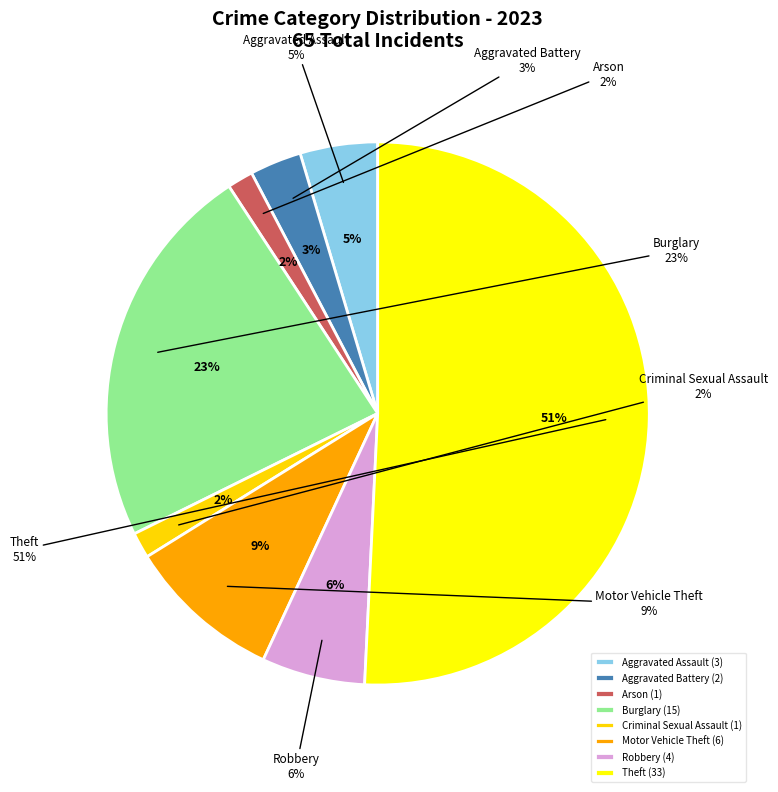

Which category accounts for the majority?

Theft